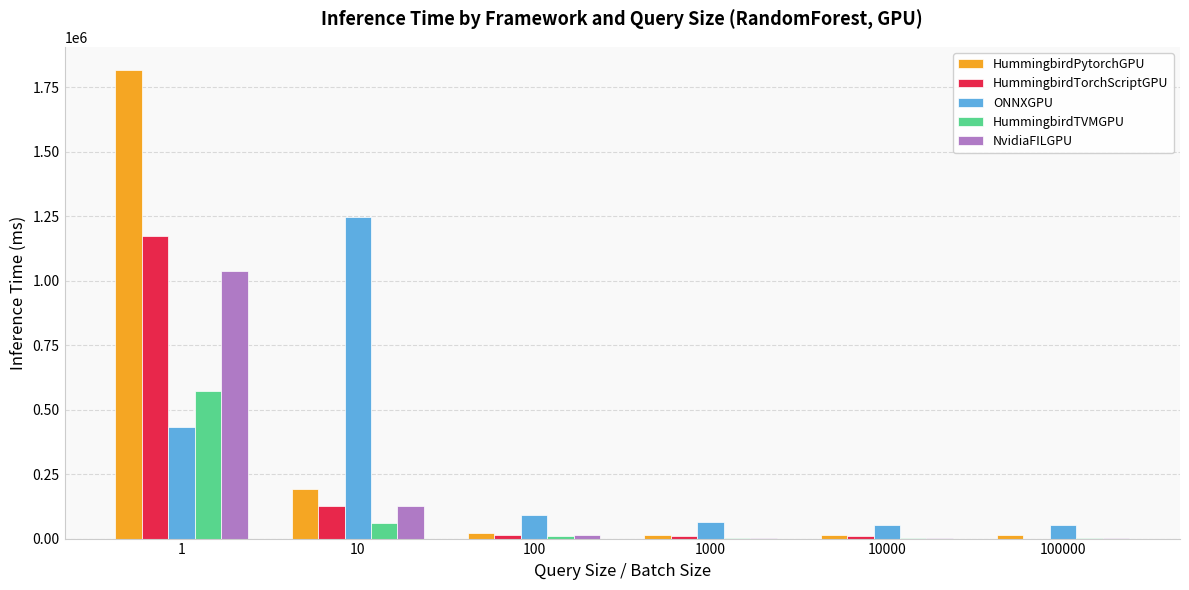

What is the difference between the HummingbirdPytorchGPU values at 10 and 100000?

177460.0